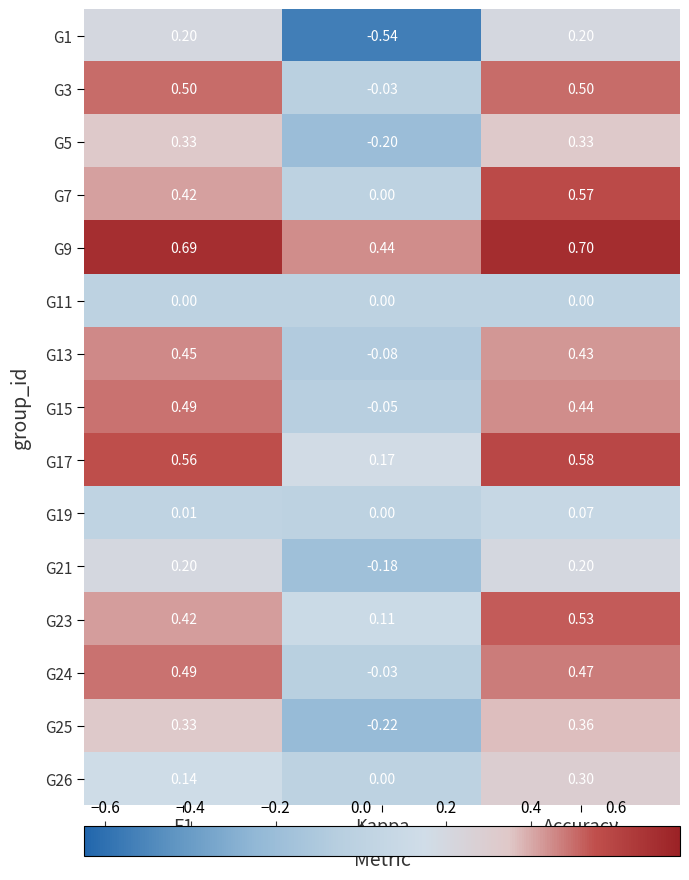

How many distinct data groups are displayed?

15